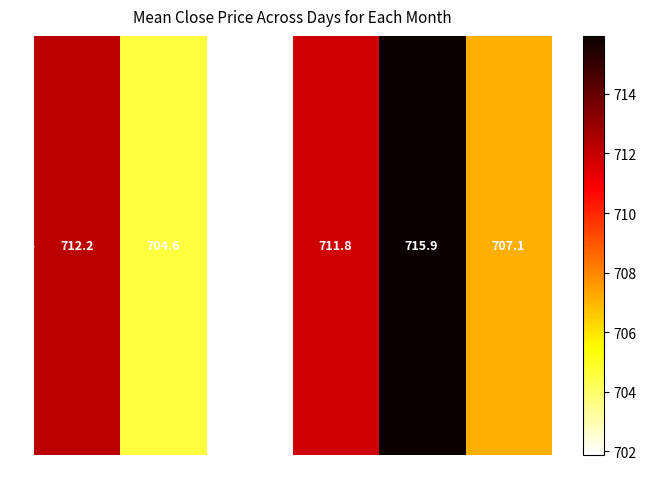

What is the sum of the values at 14 and 12?

1417.8